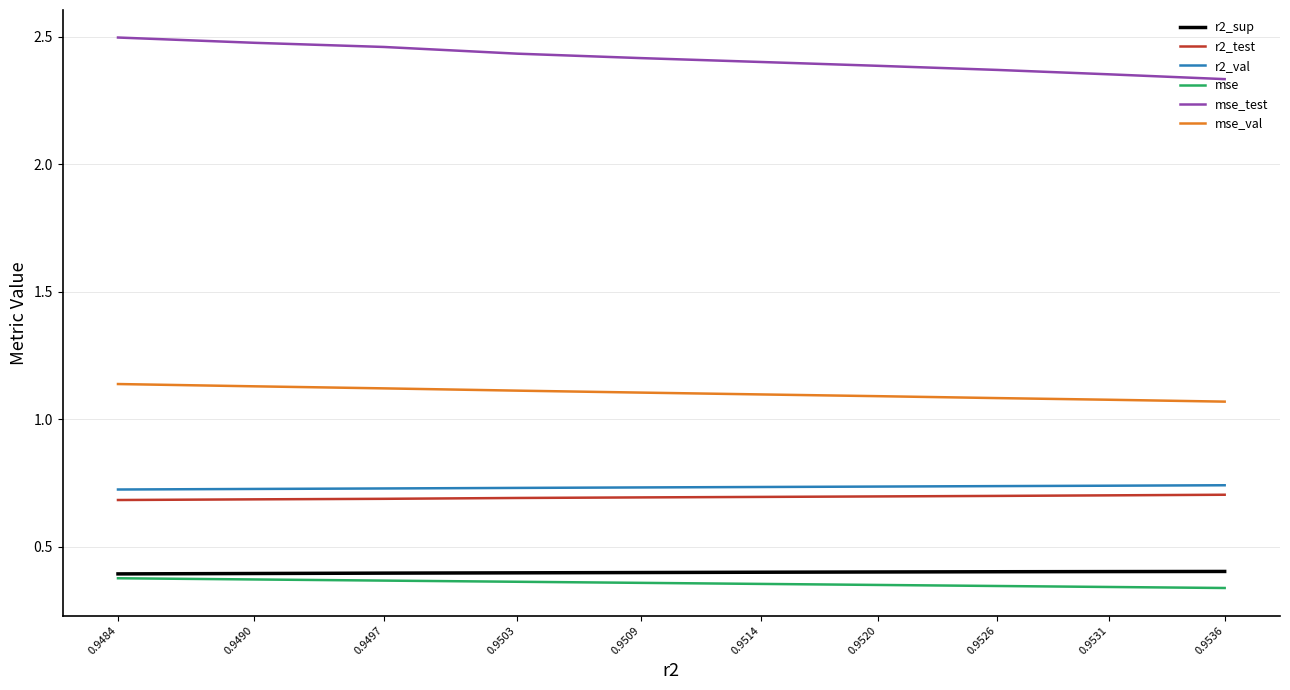

Between 0.9536 and 0.9509, which series saw the biggest shift?

mse_test